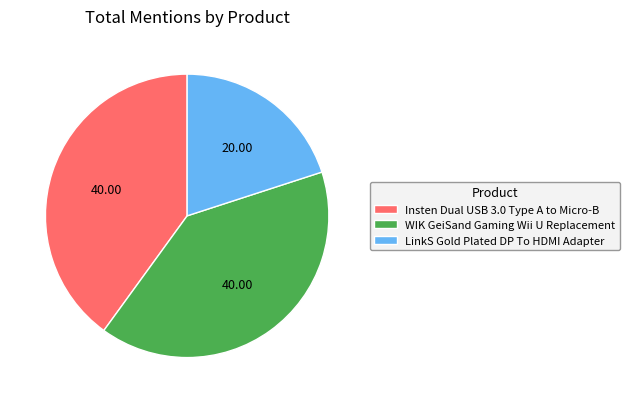

Does Insten Dual USB 3.0 Type A to Micro-B represent more than half of the total?

No